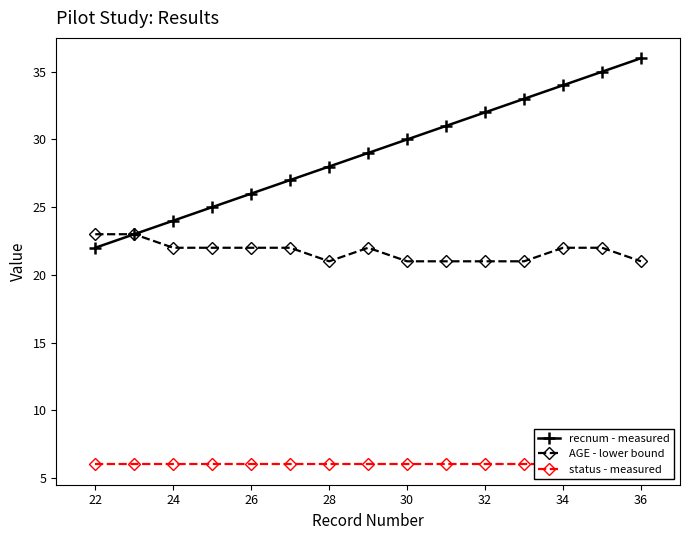

What is the minimum value for AGE - lower bound?

21